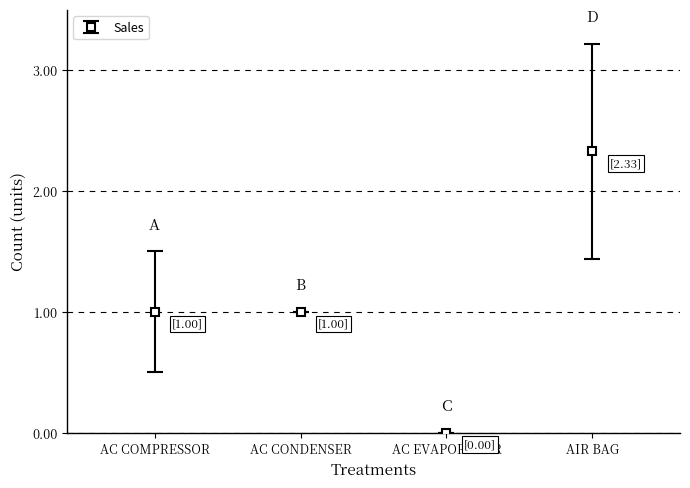

What is the value of the 4th point from the left?

2.3